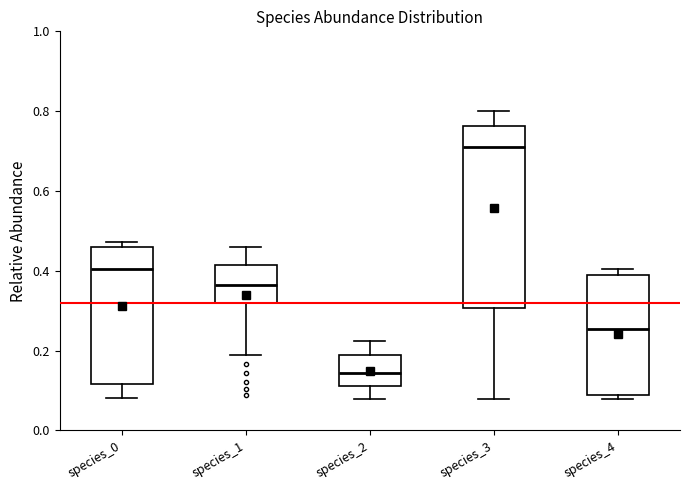

Reading left to right, read every box against the y-axis: the position of its median line, the range the box covers, and the ends of its whiskers. The values are not printed on the chart, so give them approximately, as read against the axis.

species_0: median 0.40, box 0.12 to 0.46, whiskers 0.08 to 0.48
species_1: median 0.36, box 0.32 to 0.42, whiskers 0.18 to 0.46
species_2: median 0.14, box 0.12 to 0.18, whiskers 0.08 to 0.22
species_3: median 0.72, box 0.30 to 0.76, whiskers 0.08 to 0.80
species_4: median 0.26, box 0.08 to 0.38, whiskers 0.08 (just below the box's lower edge) to 0.40